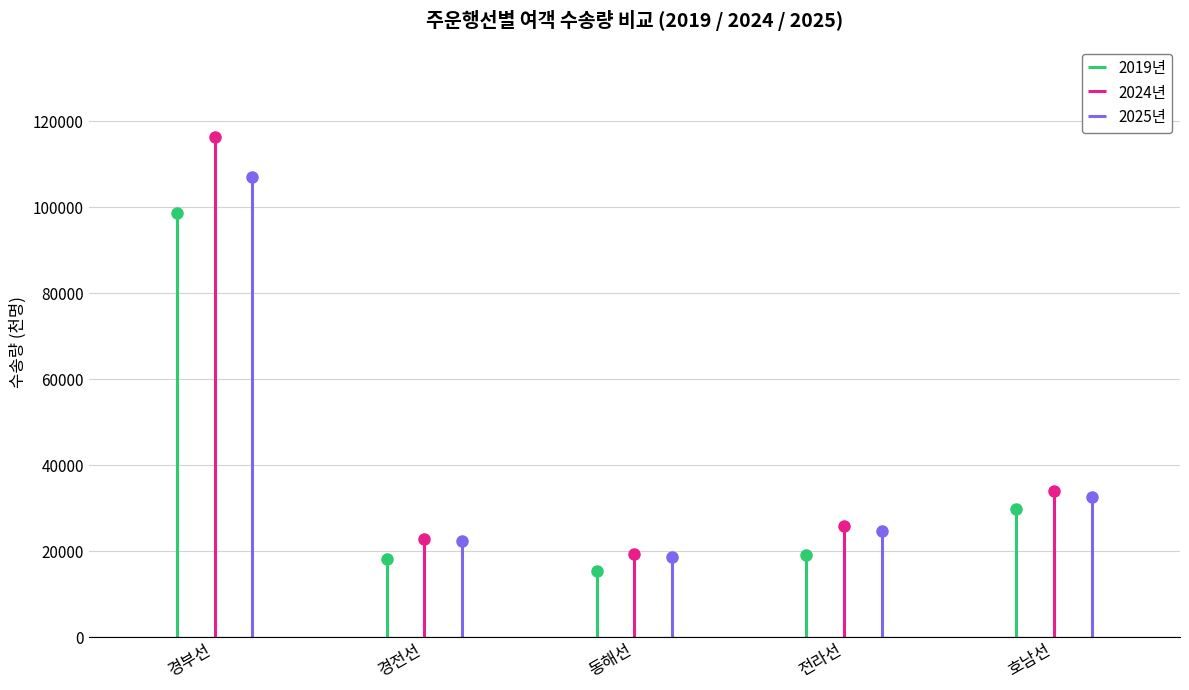

At 경전선, list the series in order from smallest to largest.

2019년, 2025년, 2024년